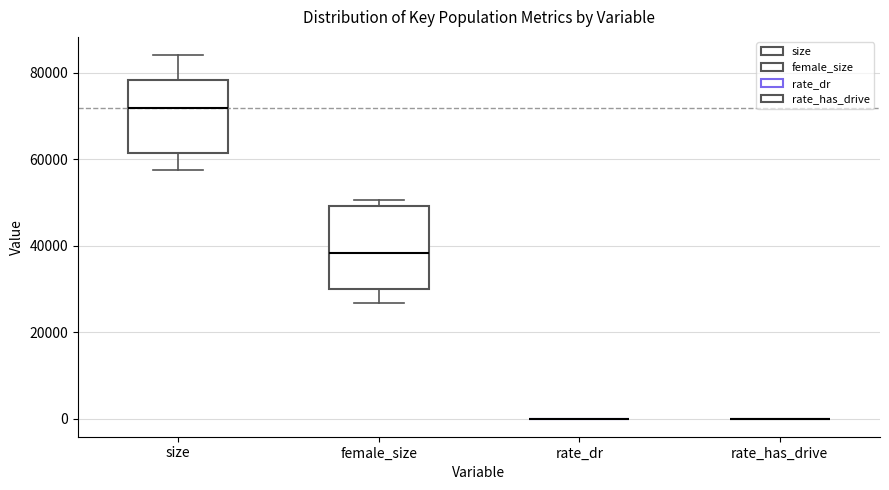

Comparing the boxes themselves (not the whiskers), which one is the tallest?

female_size